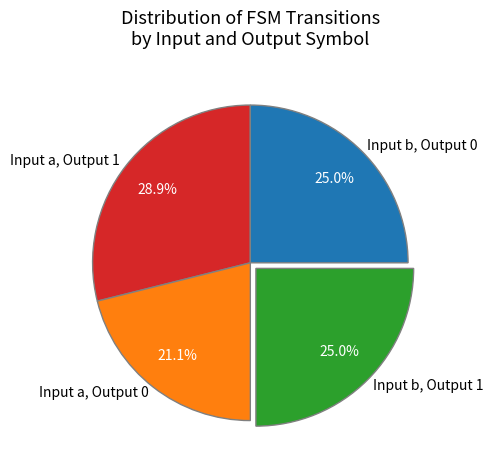

Count the number of slices in the pie.

4